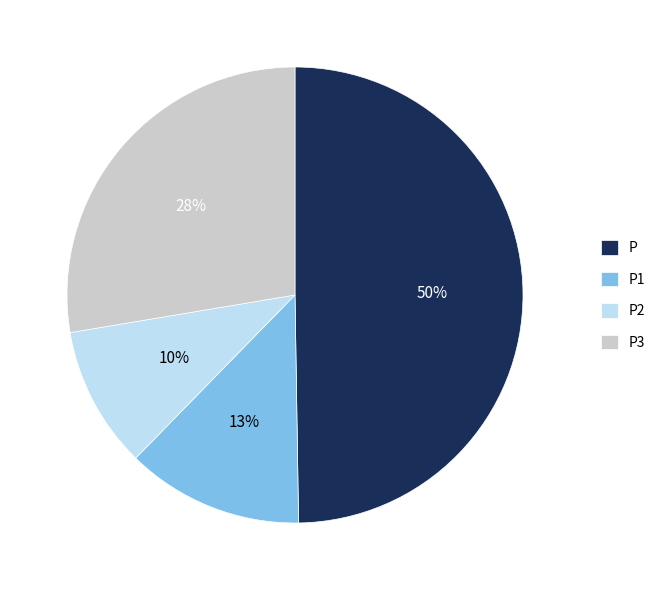

True or false: P1 accounts for 13% of the total.

True